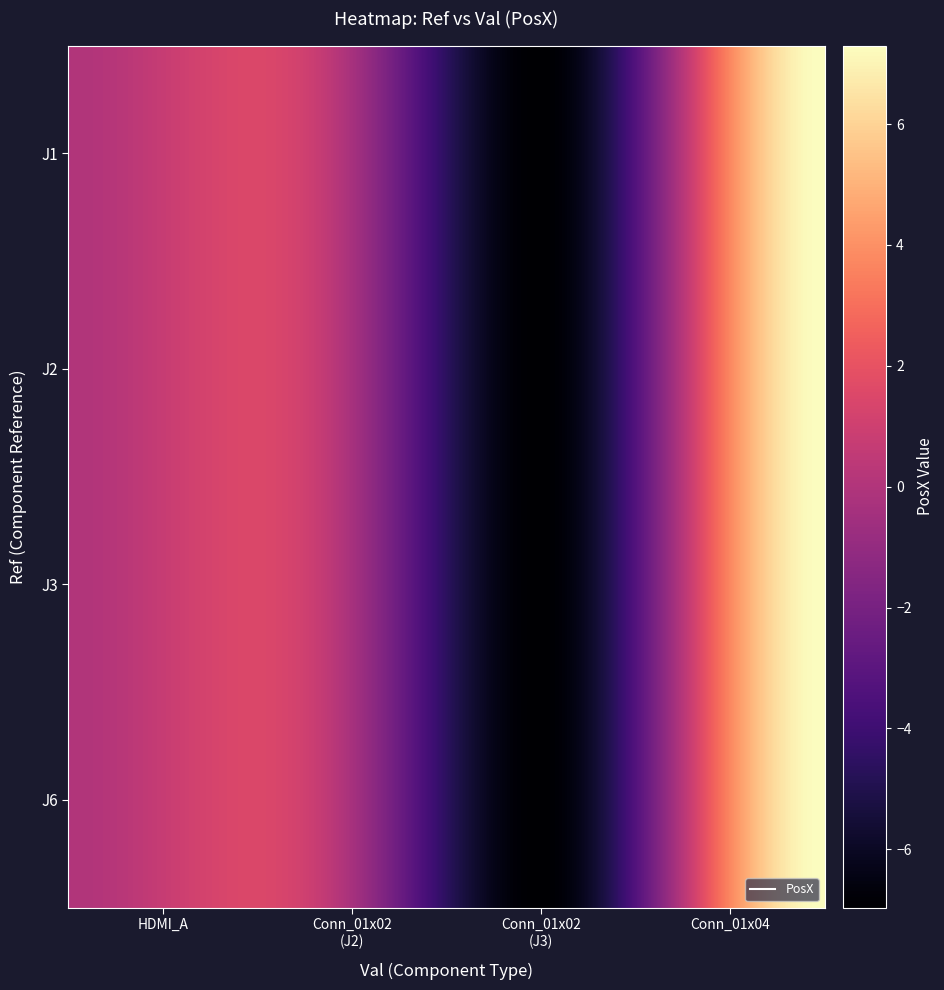

List the series in order of their peak value, highest first.

J1, J2, J3, J6